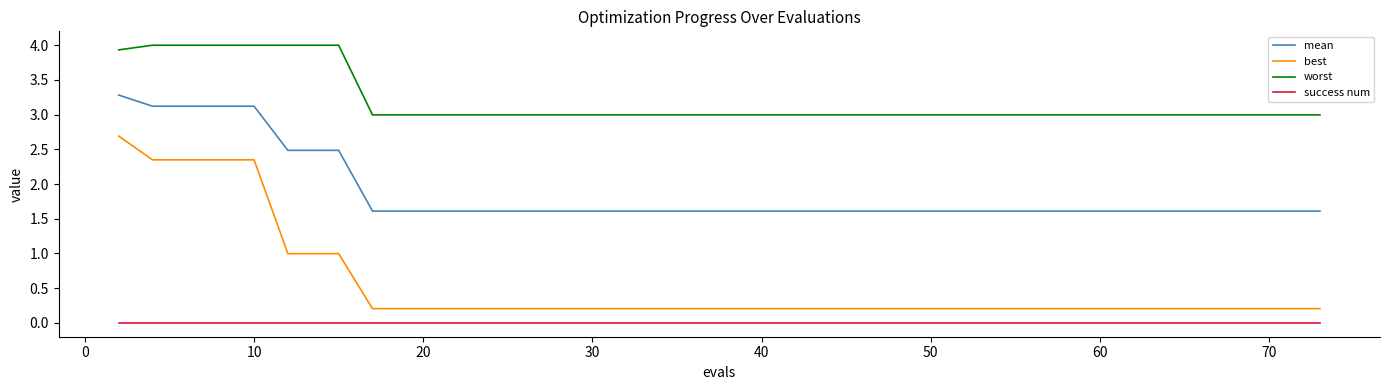

Is this an area chart (filled region under the line)?

No